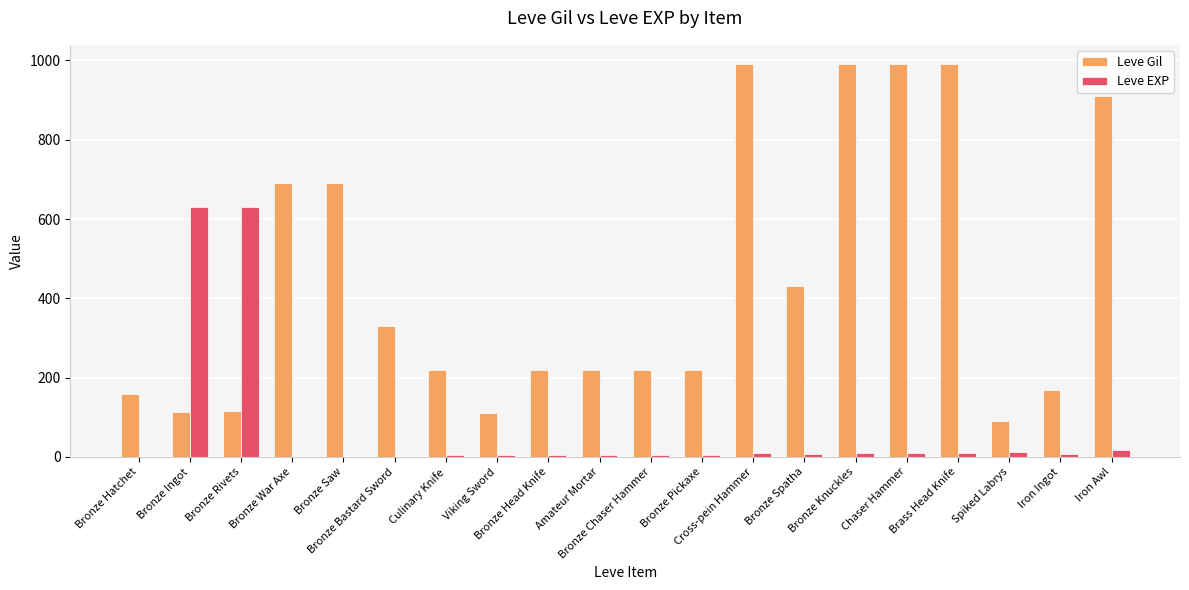

Where is Leve Gil nearest to the value 540?

Bronze Spatha